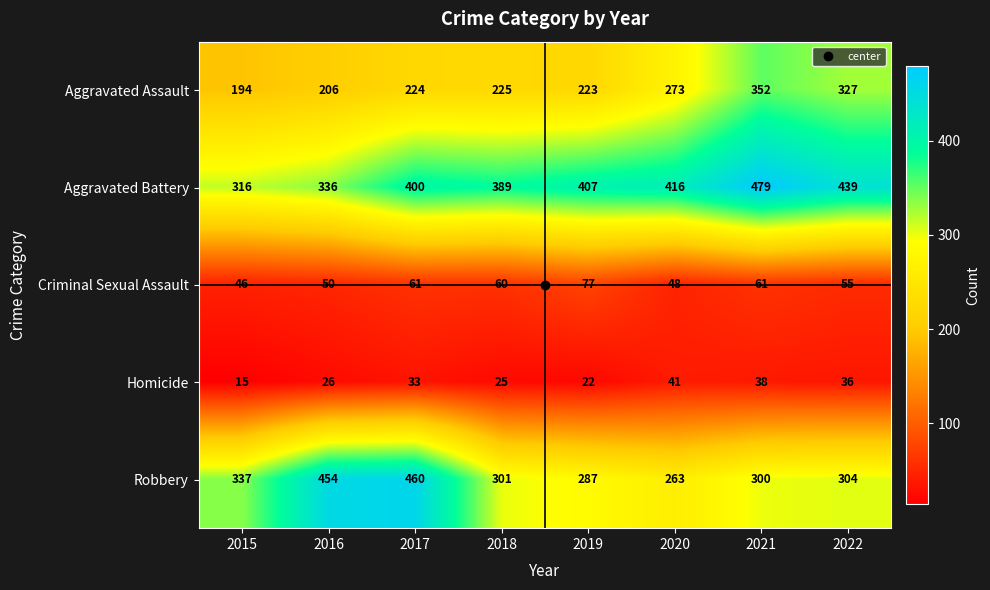

At which label is Aggravated Assault closest to 273?

2020